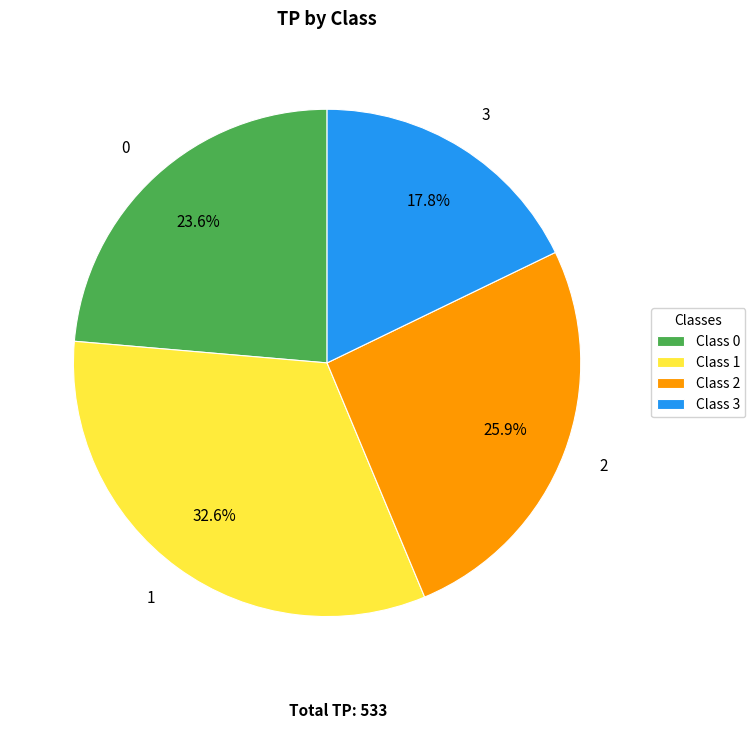

Is there a majority slice in this chart?

No